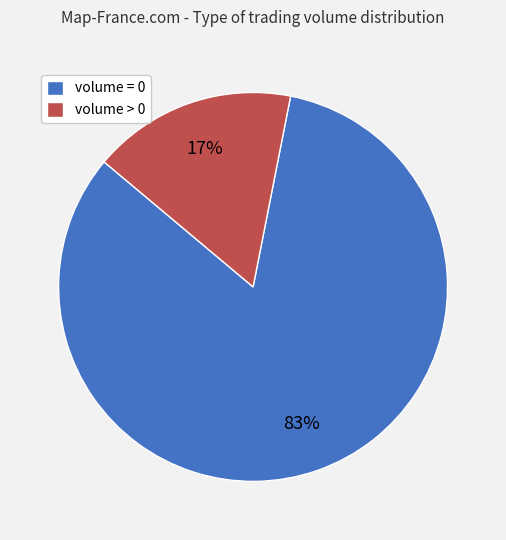

Which category has the biggest portion of the pie?

volume = 0